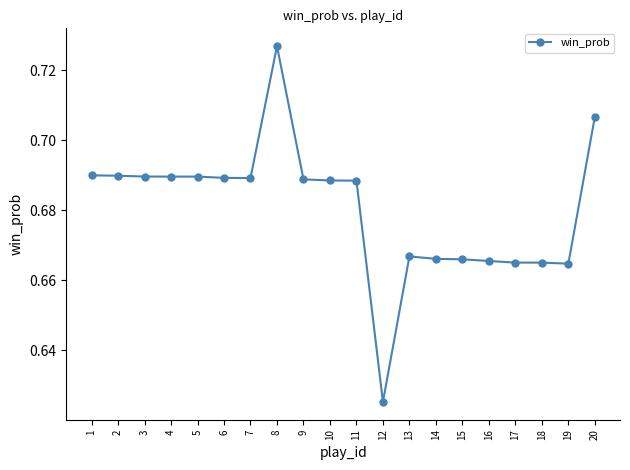

Which has a higher value, 8 or 1?

8